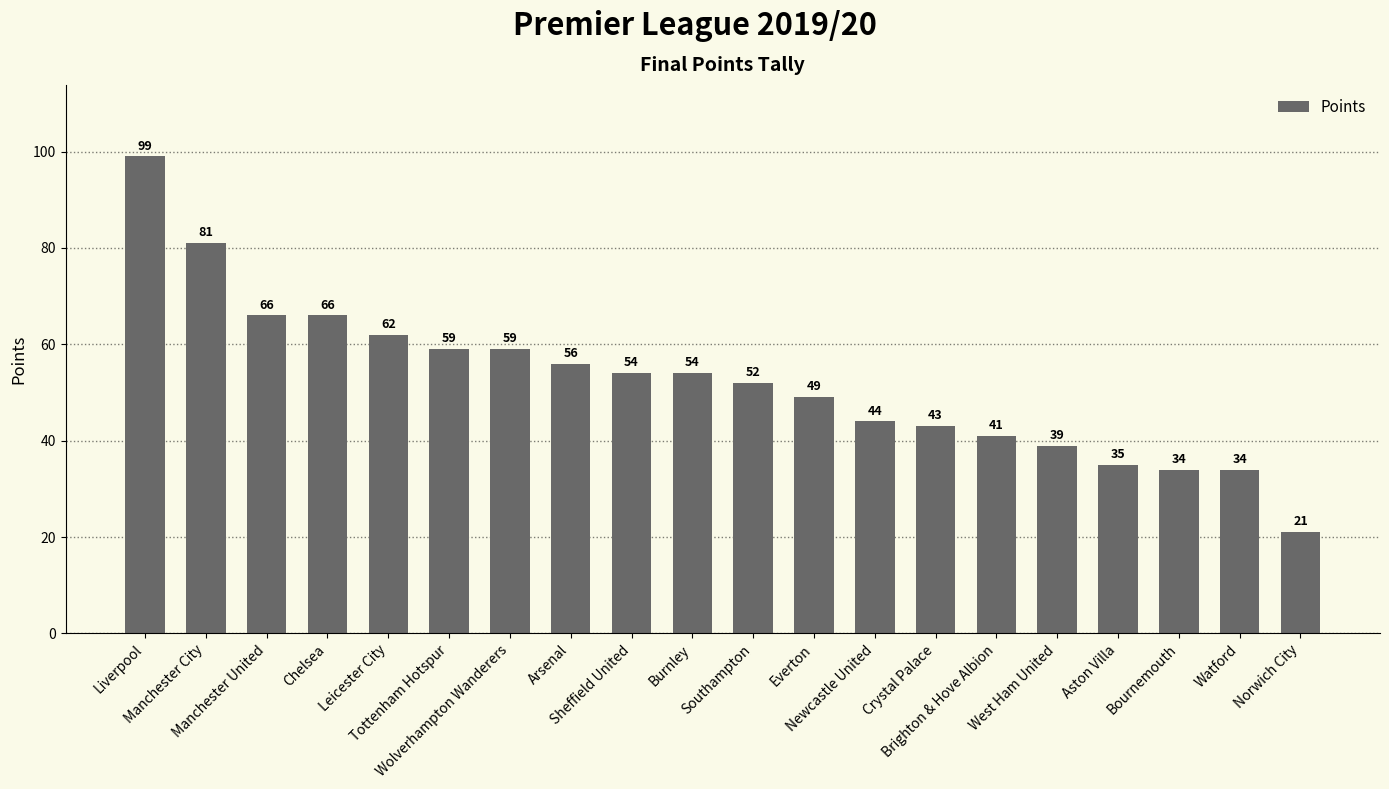

What is the value of the 20th bar from the left?

21